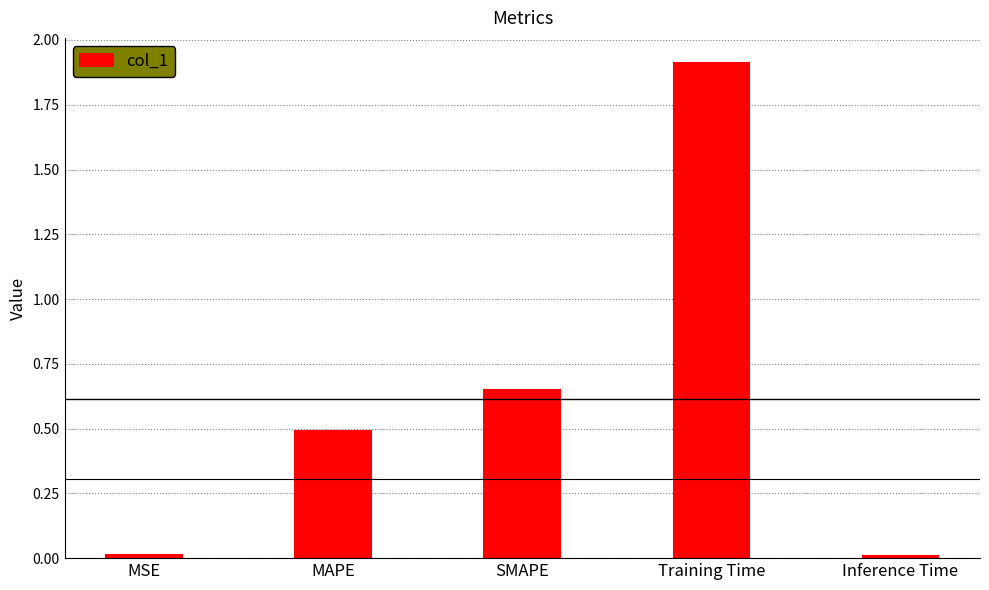

Between SMAPE and Training Time, which is larger?

Training Time